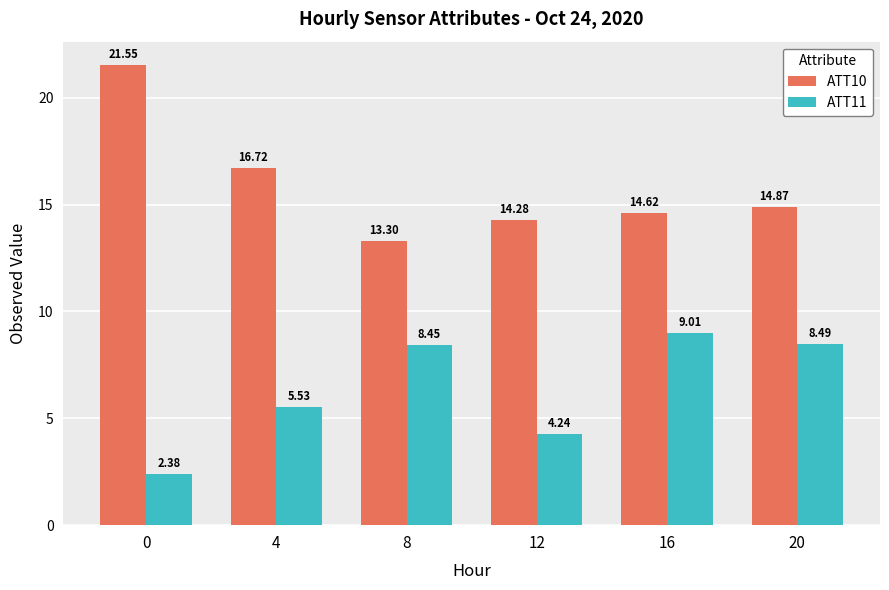

Which series has the widest spread of values?

ATT10